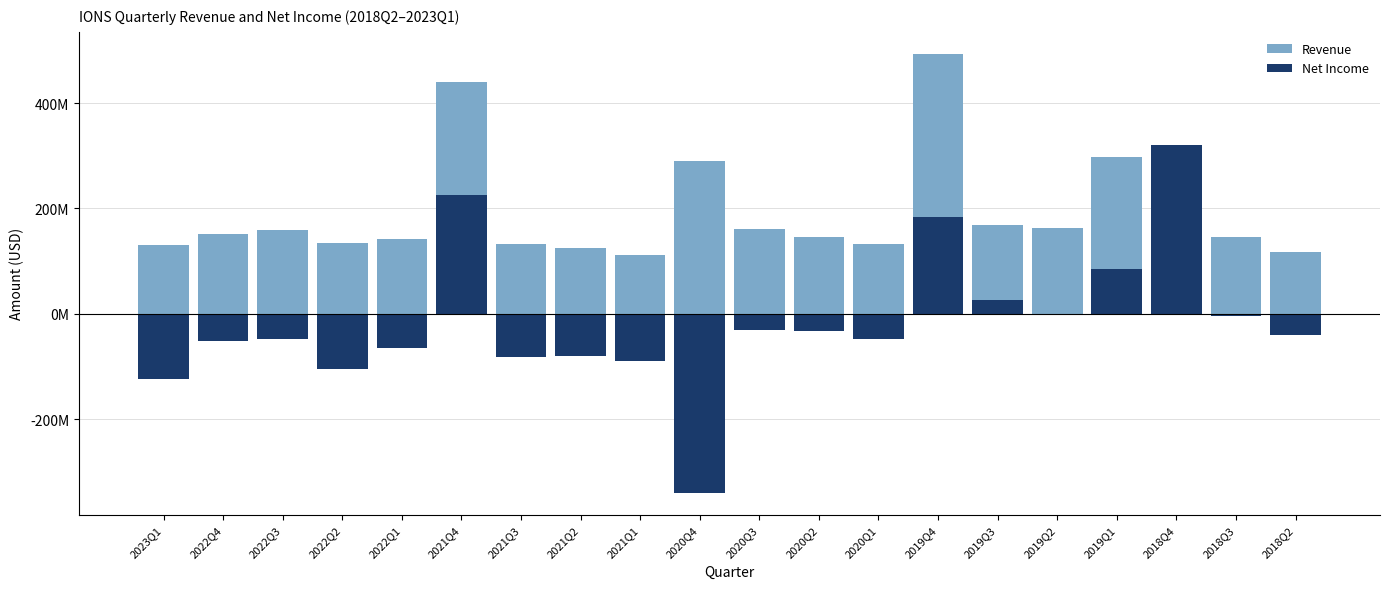

Which series has the widest spread of values?

NetIncome